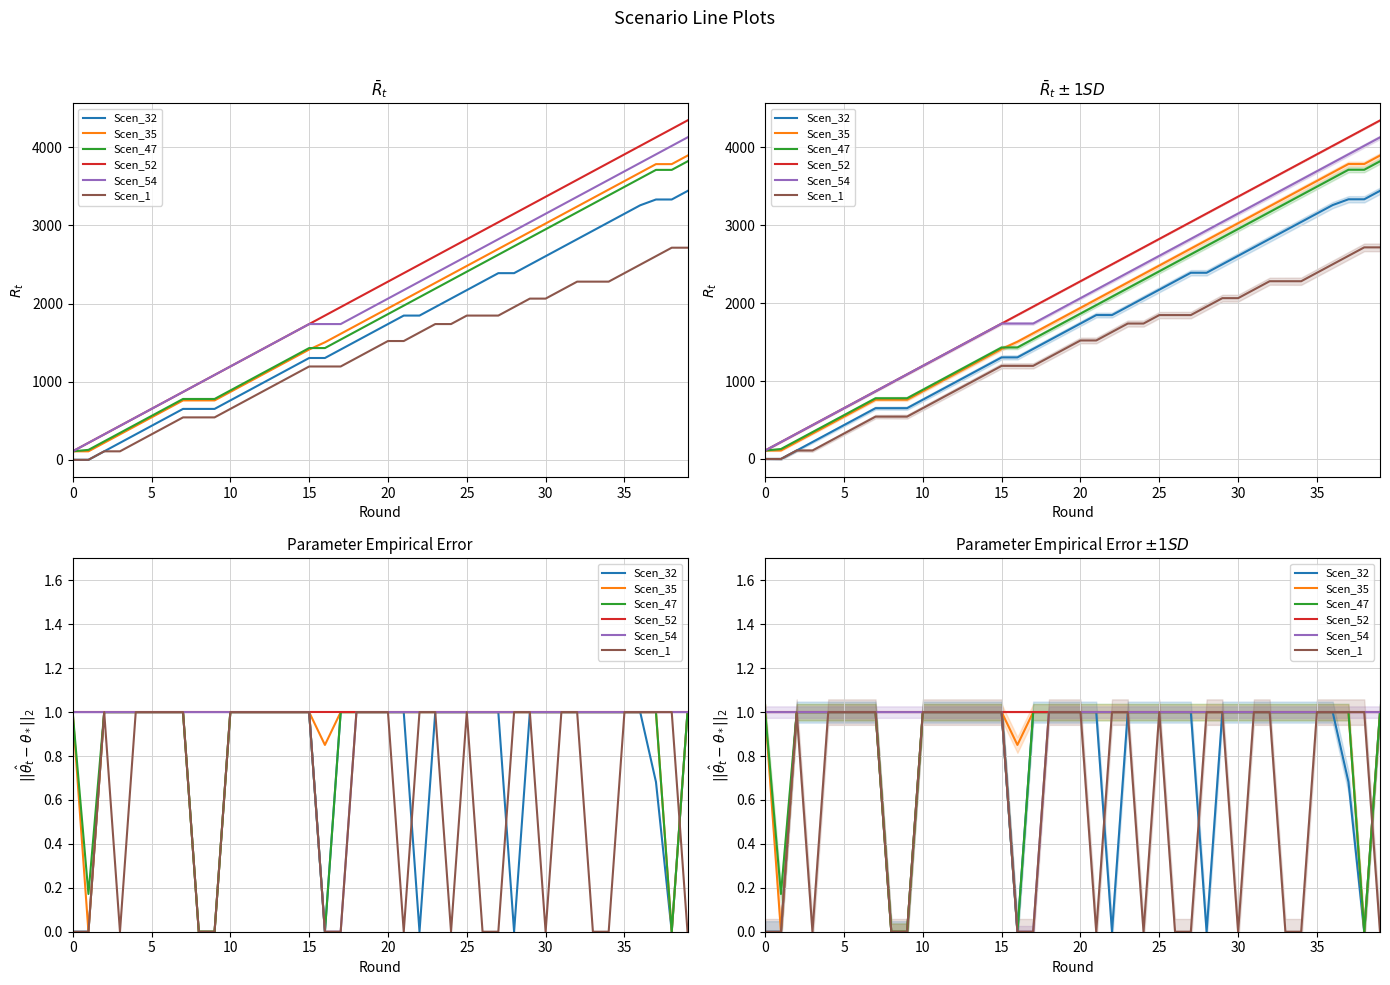

What are all the series names shown in the legend?

Scen_32, Scen_35, Scen_47, Scen_52, Scen_54, Scen_1